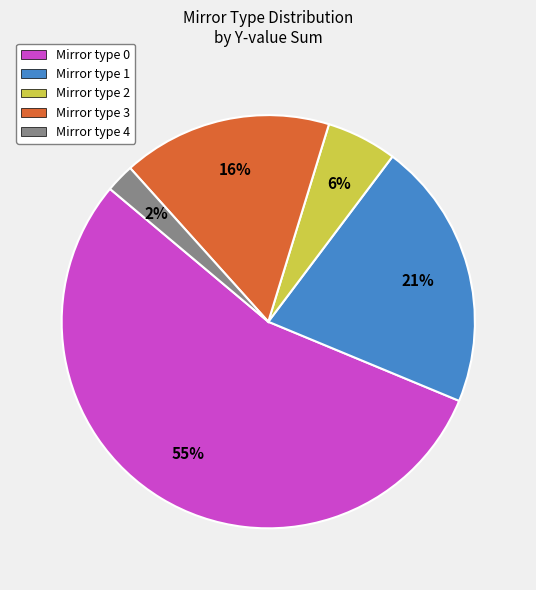

To the nearest percent, what is the difference between the largest and smallest slice percentages?

53%